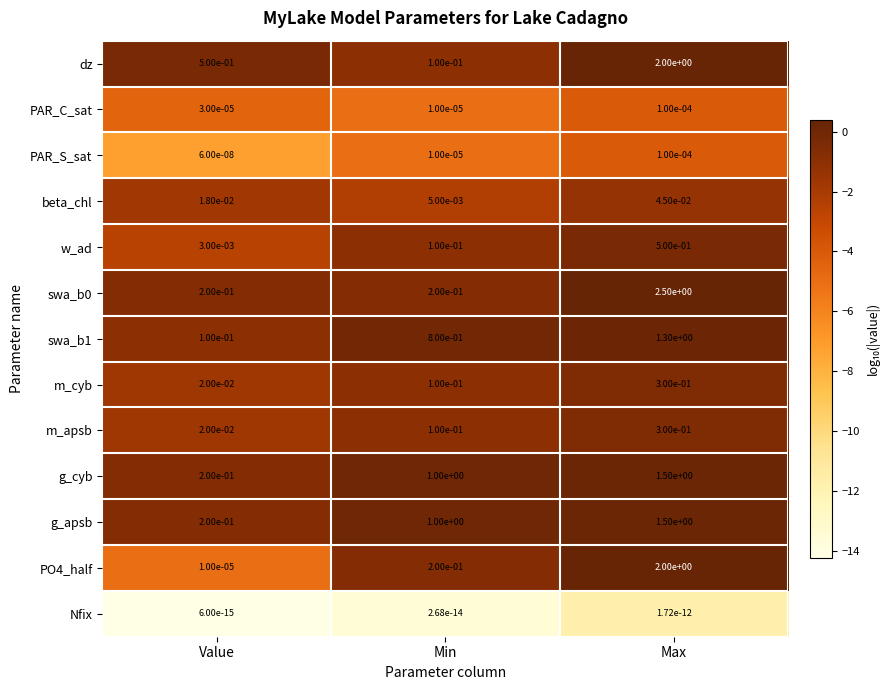

At which category is the sum across all series the highest?

Max